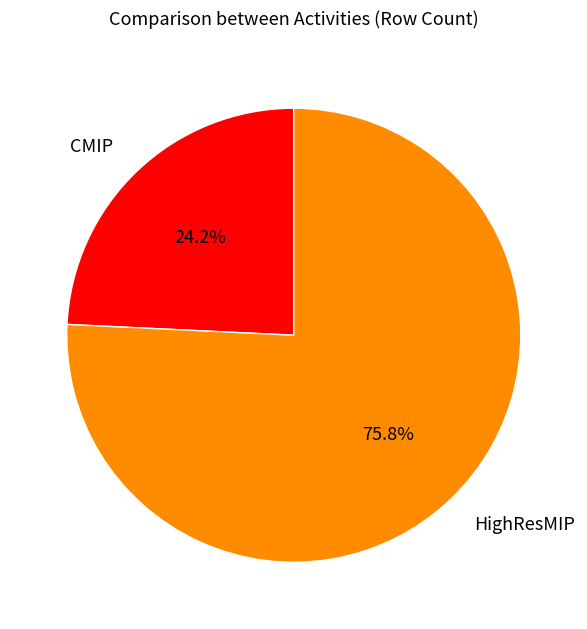

Which category has the biggest portion of the pie?

HighResMIP